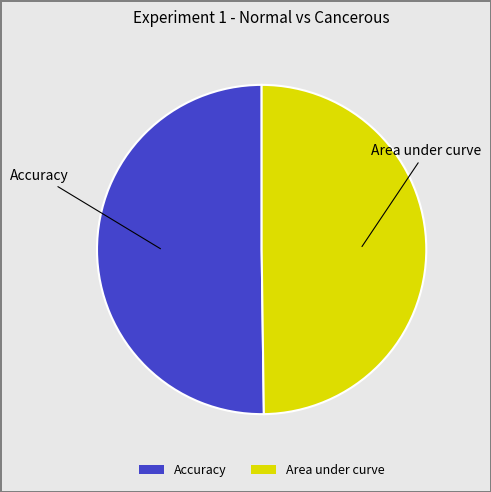

Do Accuracy and Area under curve together represent more than half of the pie?

Yes